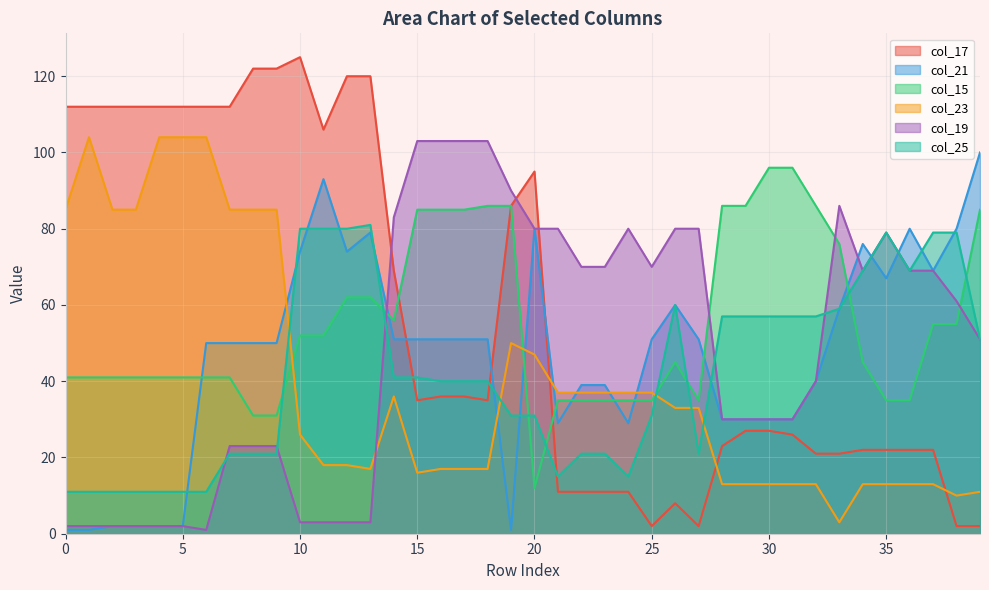

Which category has the lowest value in the col_15 series?

20